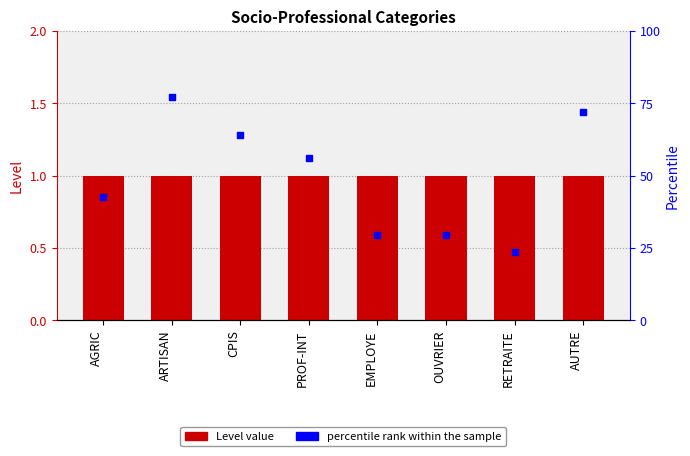

Which series reaches the maximum Y coordinate?

percentile rank within the sample